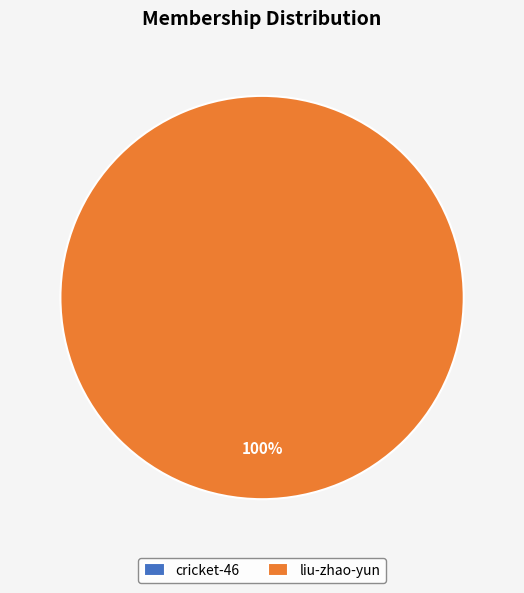

What is the largest slice in the pie chart?

liu-zhao-yun